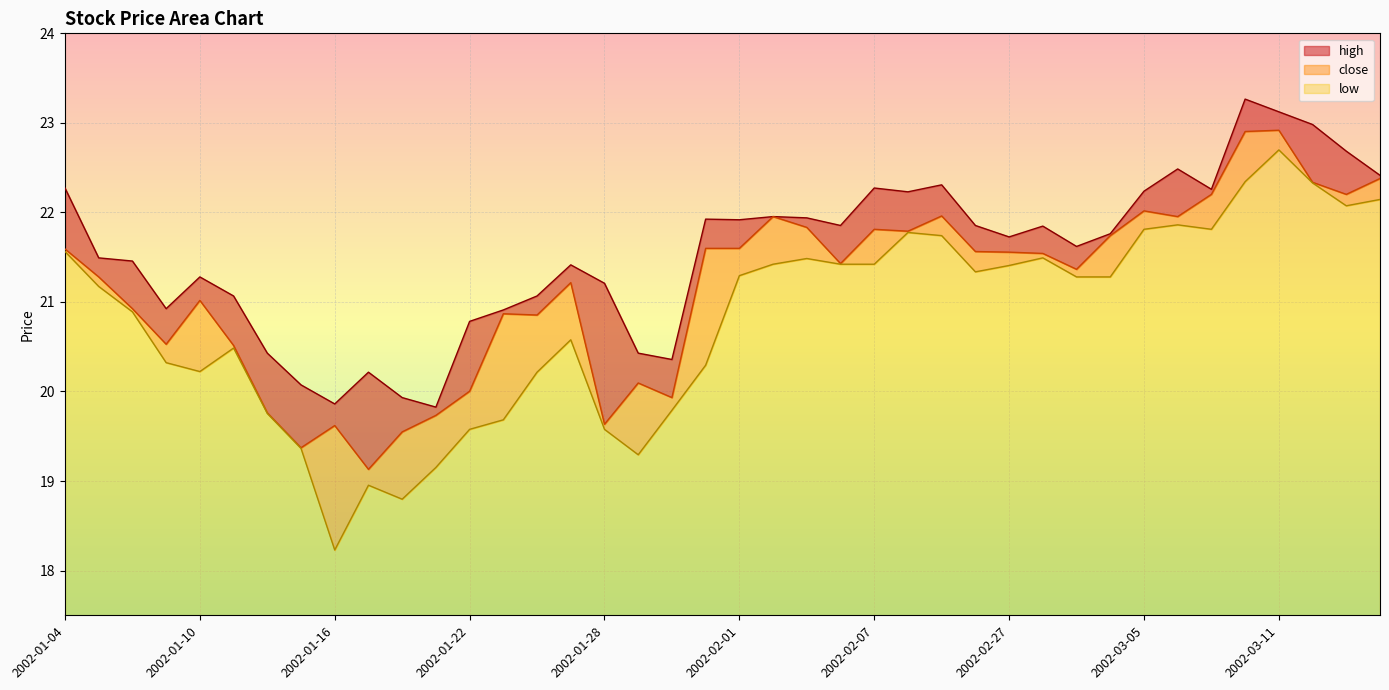

At 2002-03-11, list the series in order from largest to smallest.

high, close, low